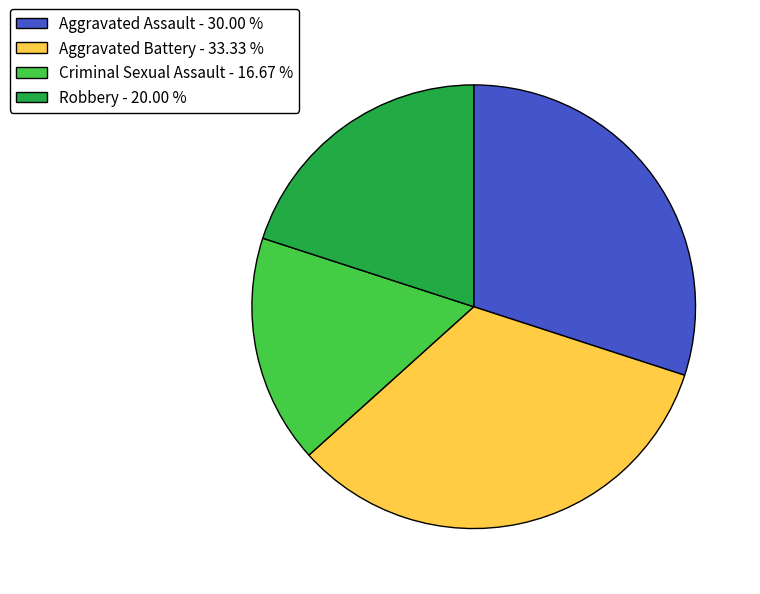

Does Criminal Sexual Assault - 16.67 % represent more than half of the total?

No